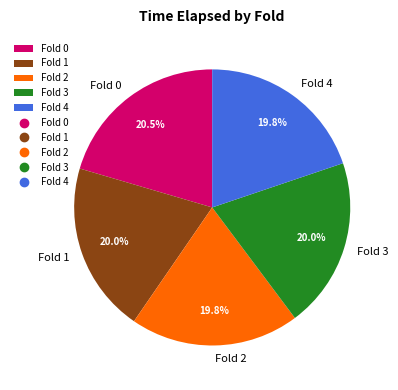

To the nearest percent, what is the combined percentage of Fold 2 and Fold 4?

40%